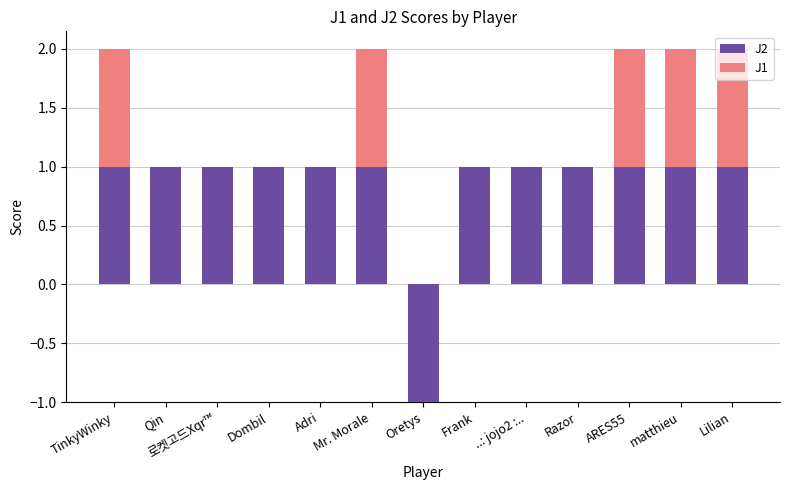

Where is J2 nearest to the value 0?

TinkyWinky